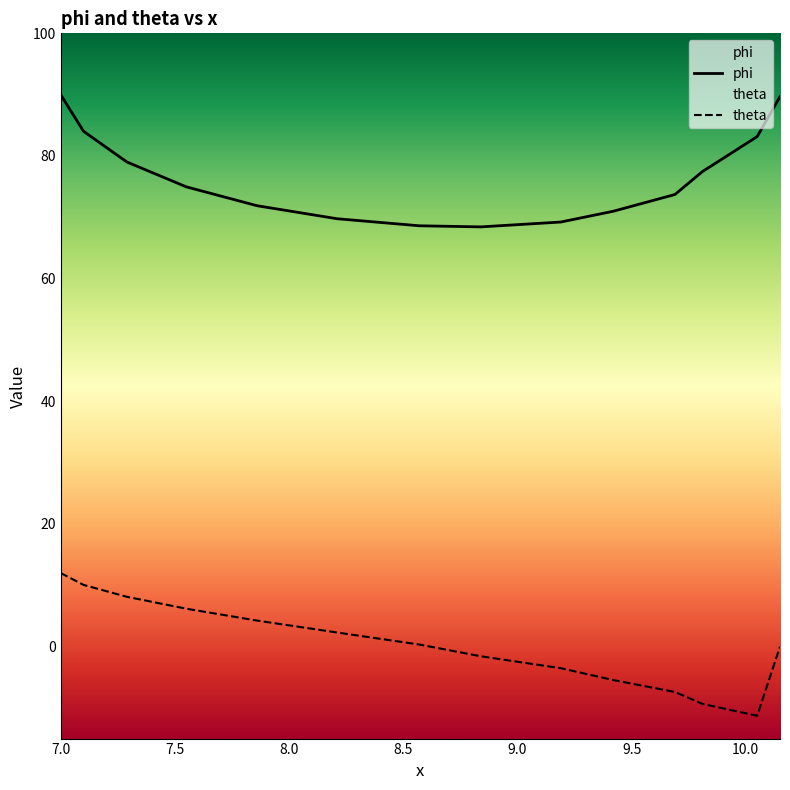

How many data points in phi are above 74?

7